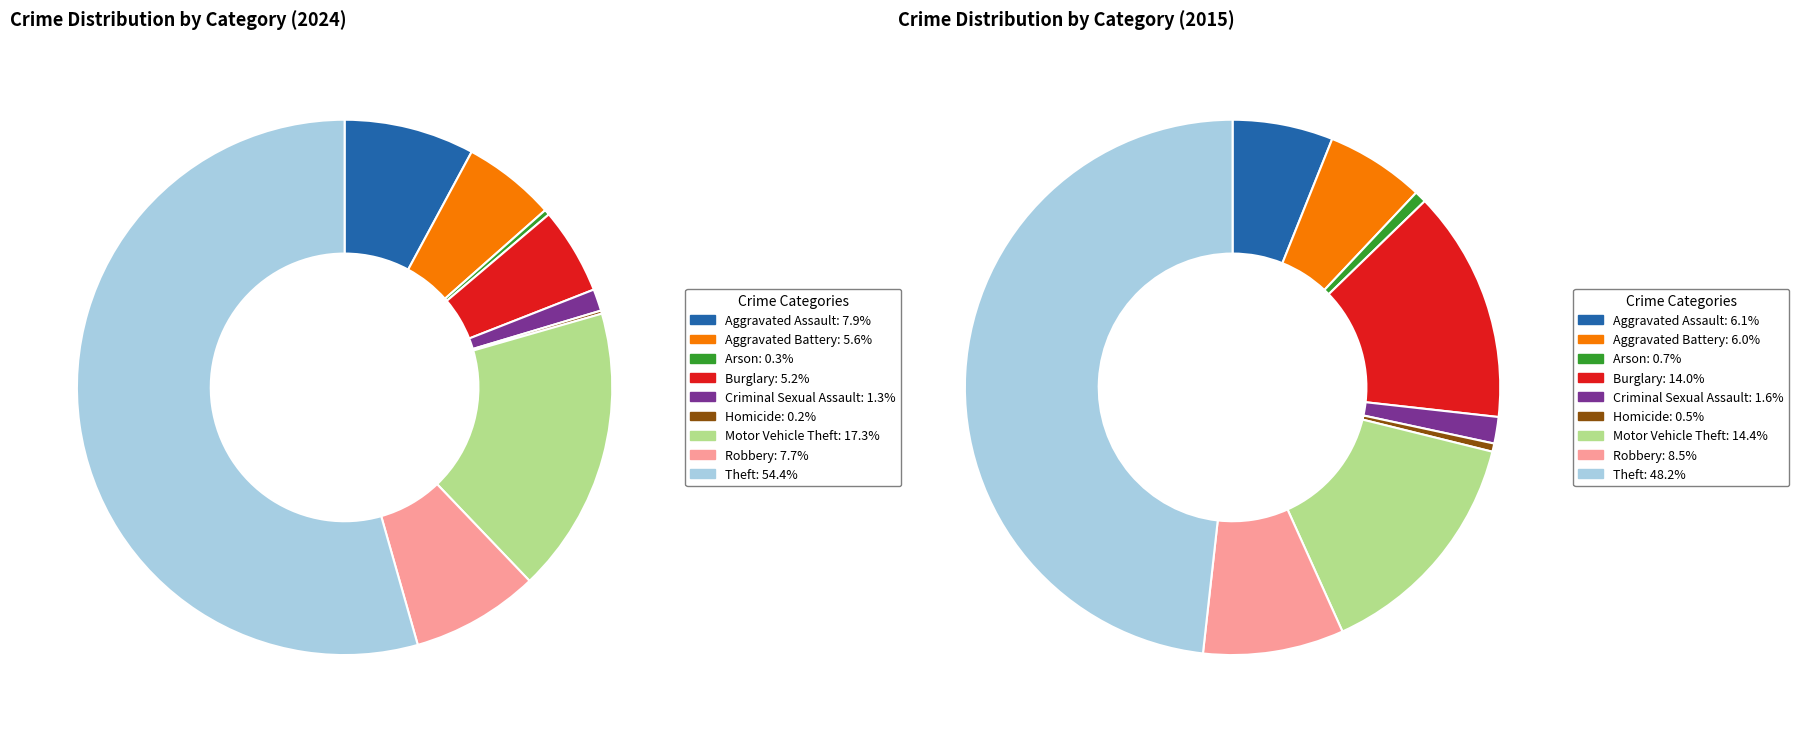

Is there any slice that represents more than half of the pie?

Yes